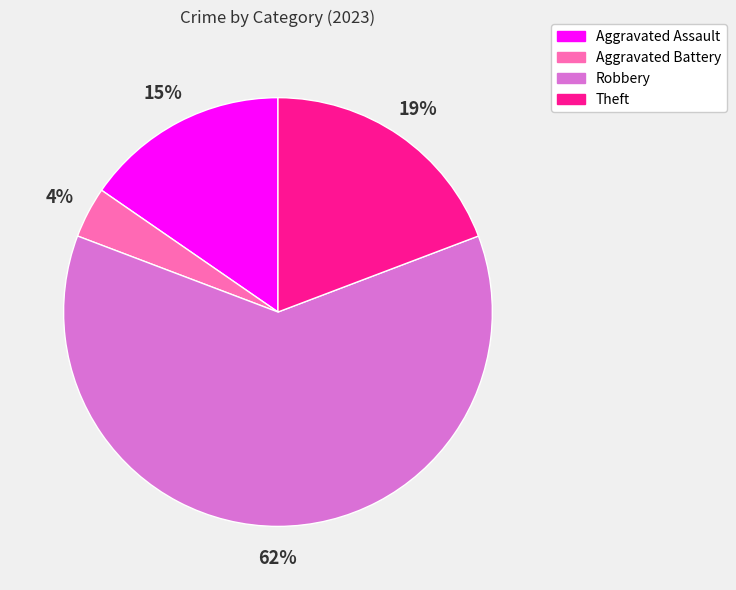

True or false: Aggravated Assault accounts for 15% of the total.

True